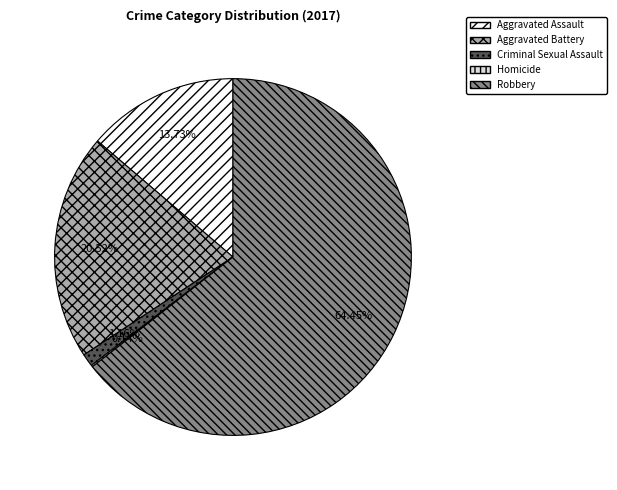

Is the sum of Aggravated Battery and Robbery greater than half?

Yes